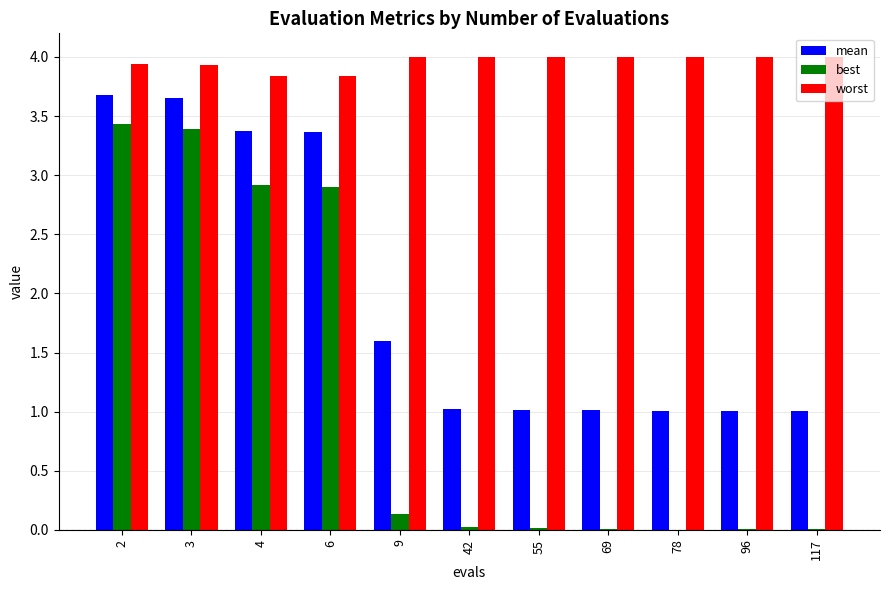

True or false: worst has a value of 1.1 at 9.

False